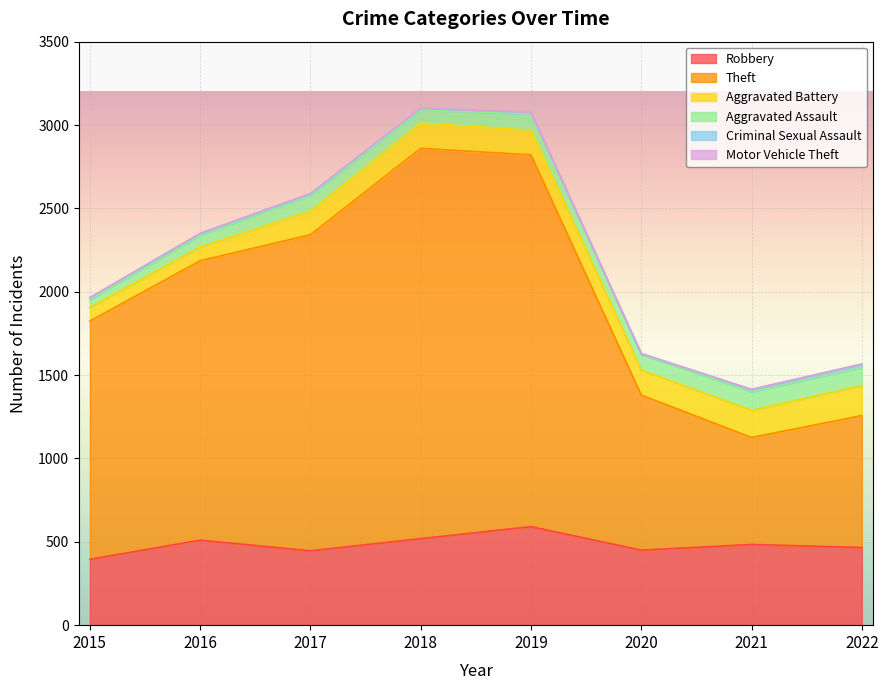

At which label does Motor Vehicle Theft reach its peak?

2016